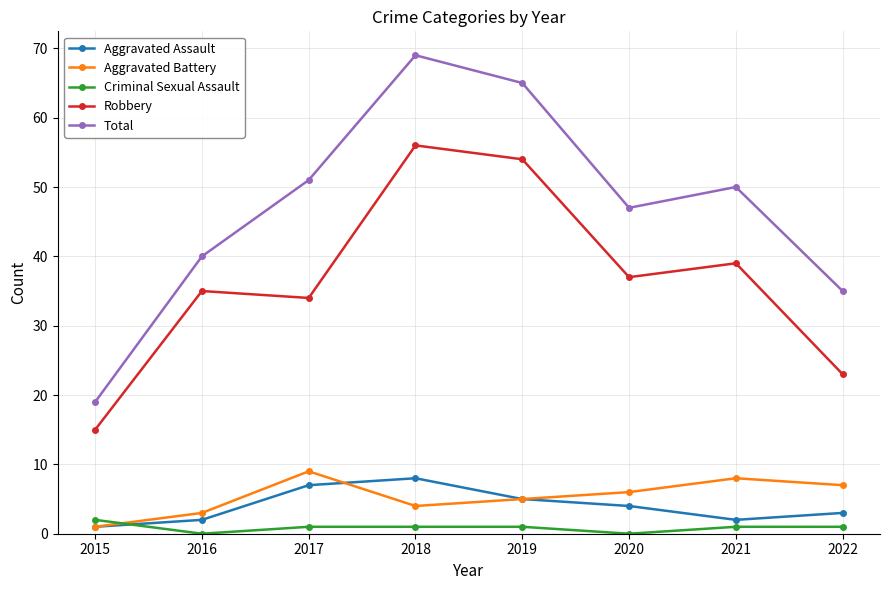

At 2022, list the series in order from largest to smallest.

Total, Robbery, Aggravated Battery, Aggravated Assault, Criminal Sexual Assault